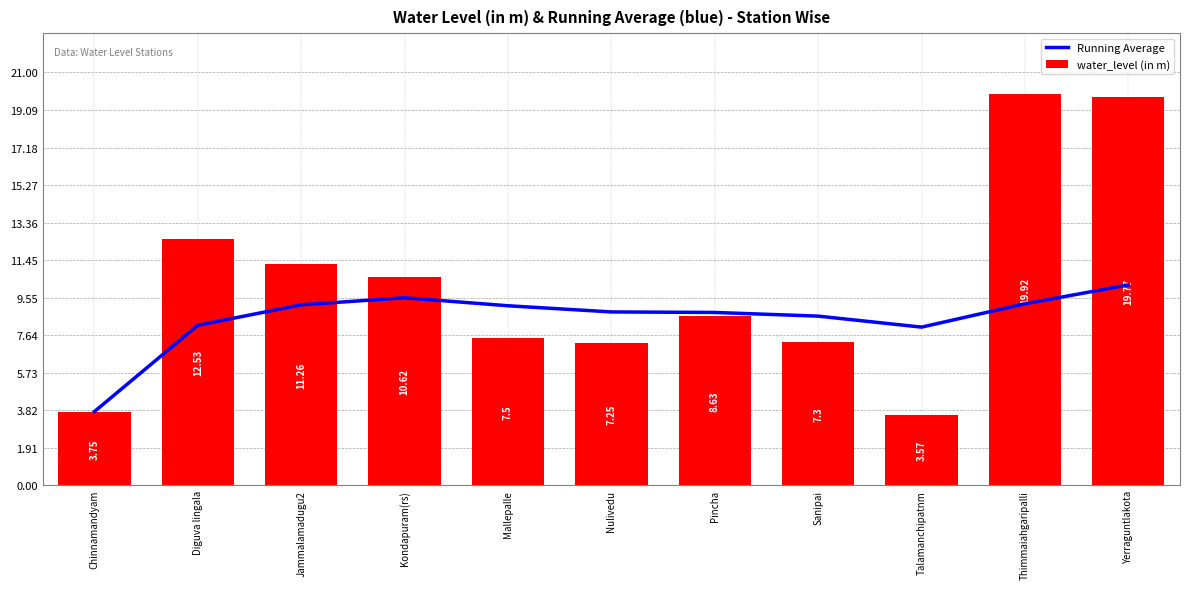

What is the sum of the Running Average values at Mallepalle and Thimmaiahgaripalli?

18.4